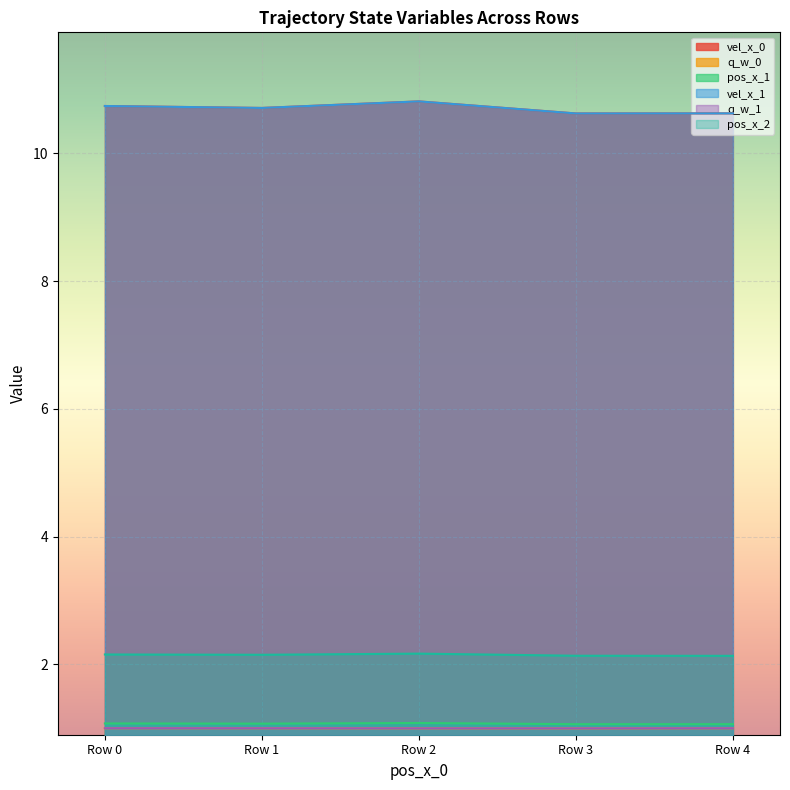

True or false: q_w_1 and pos_x_1 cross at least once.

False